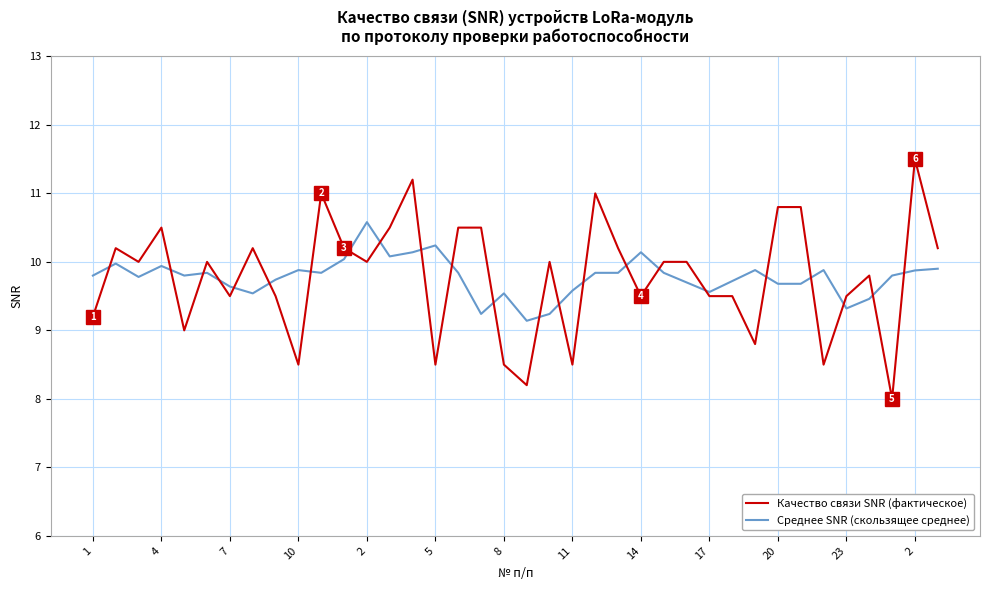

What is the maximum value for Среднее SNR (скользящее среднее)?

10.6